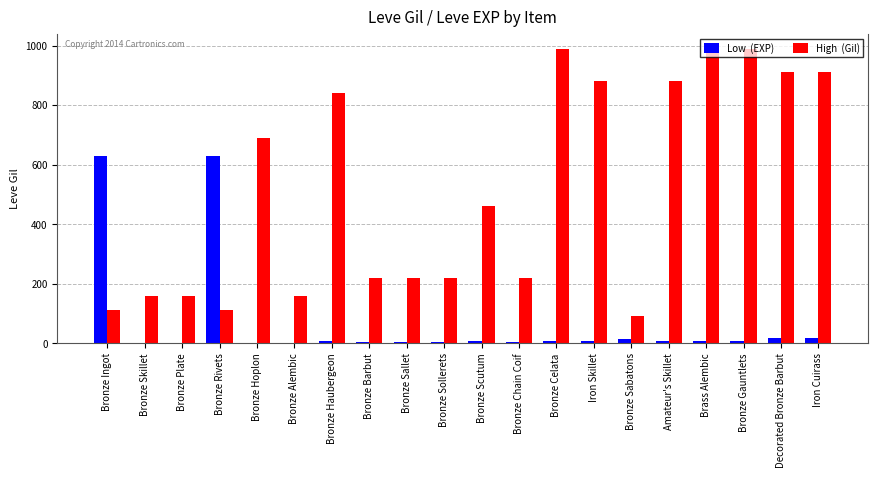

What is the greatest value displayed?

990